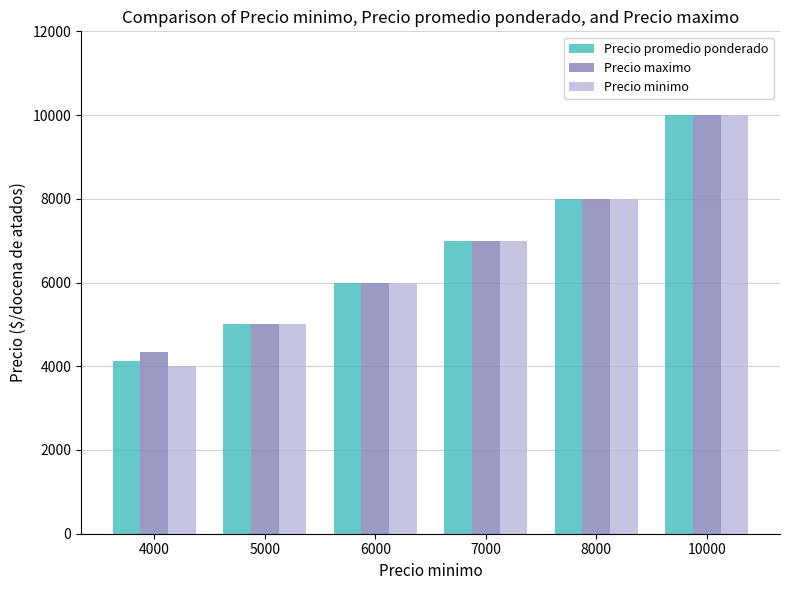

What is the spread (max minus min) of values at 4000?

333